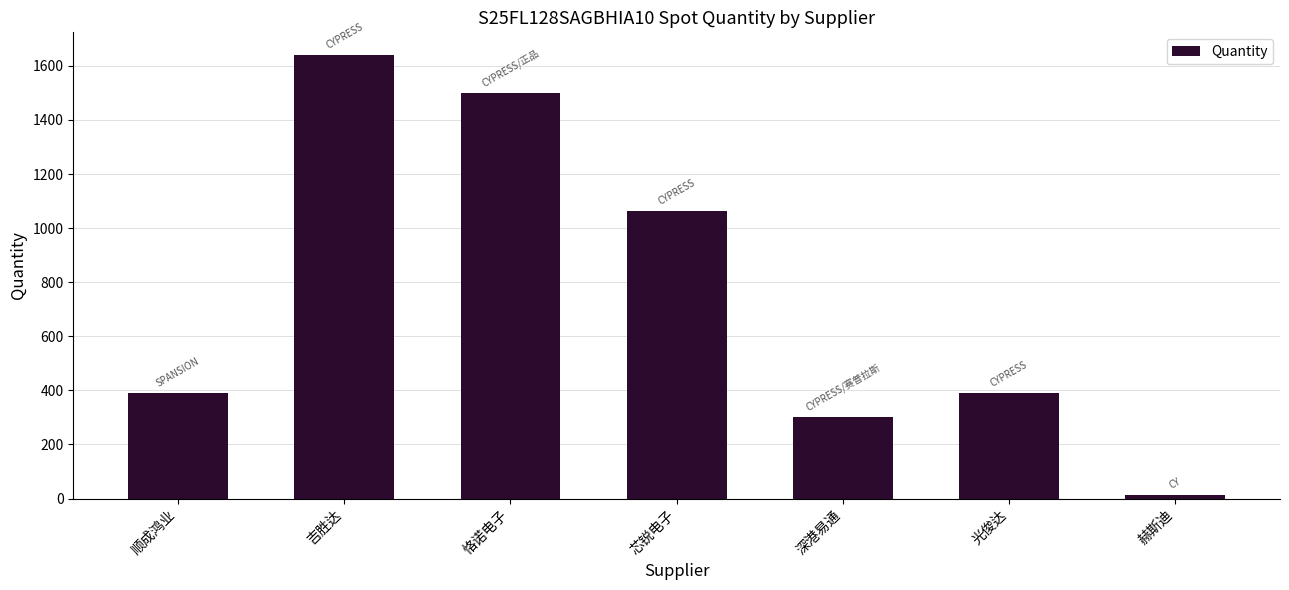

What is the change in value from 吉胜达 to 赫斯迪?

-1628